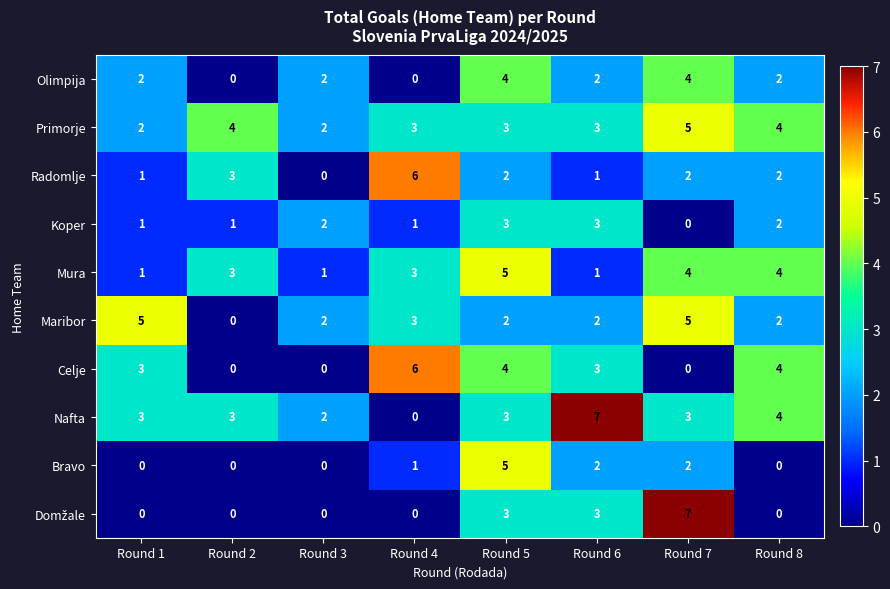

The value of Celje at Round 6 is 5. True or false?

False